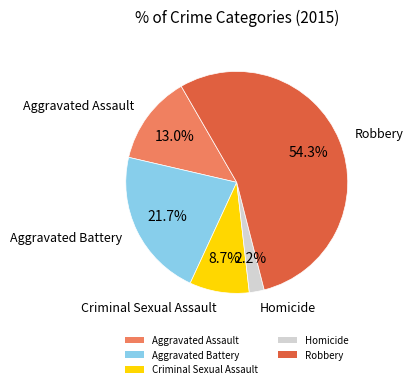

To the nearest percent, what is the difference between the largest and smallest slice percentages?

52%